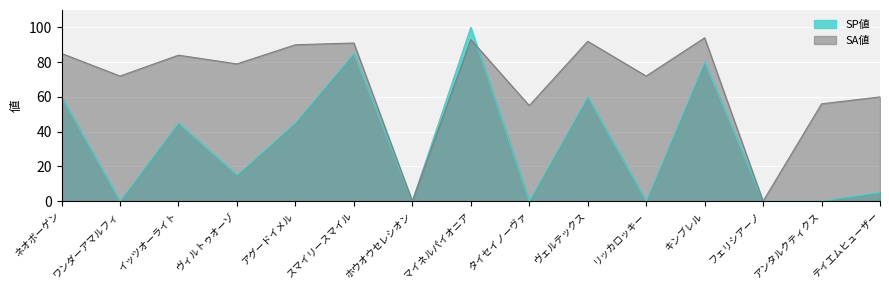

What is the label of the 2nd point from the left?

ワンダーアマルフィ